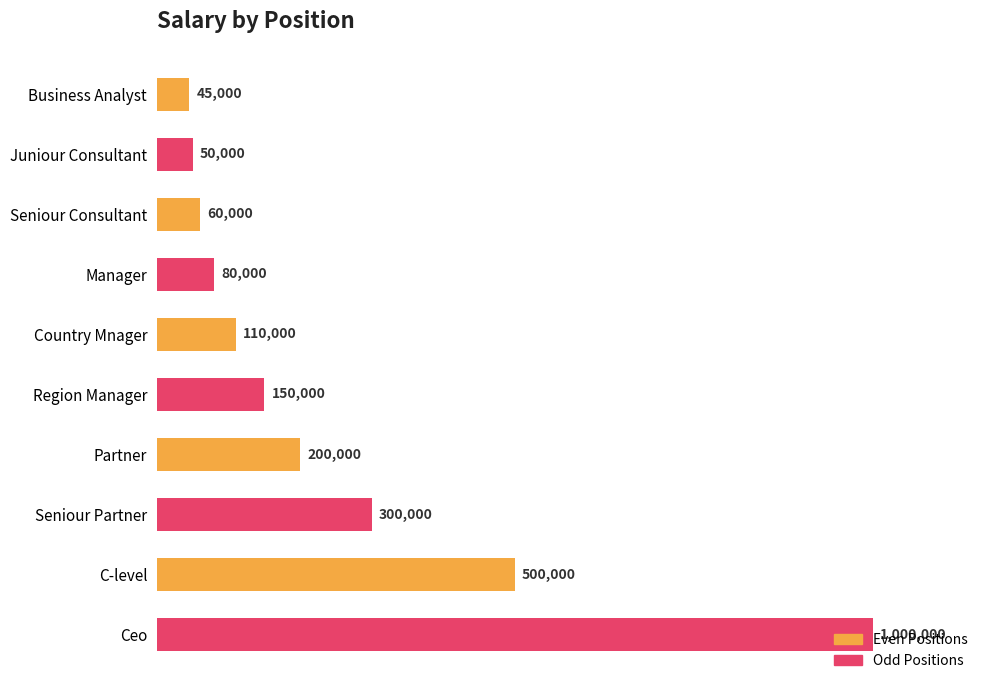

Where is the data nearest to the value 522500?

C-level